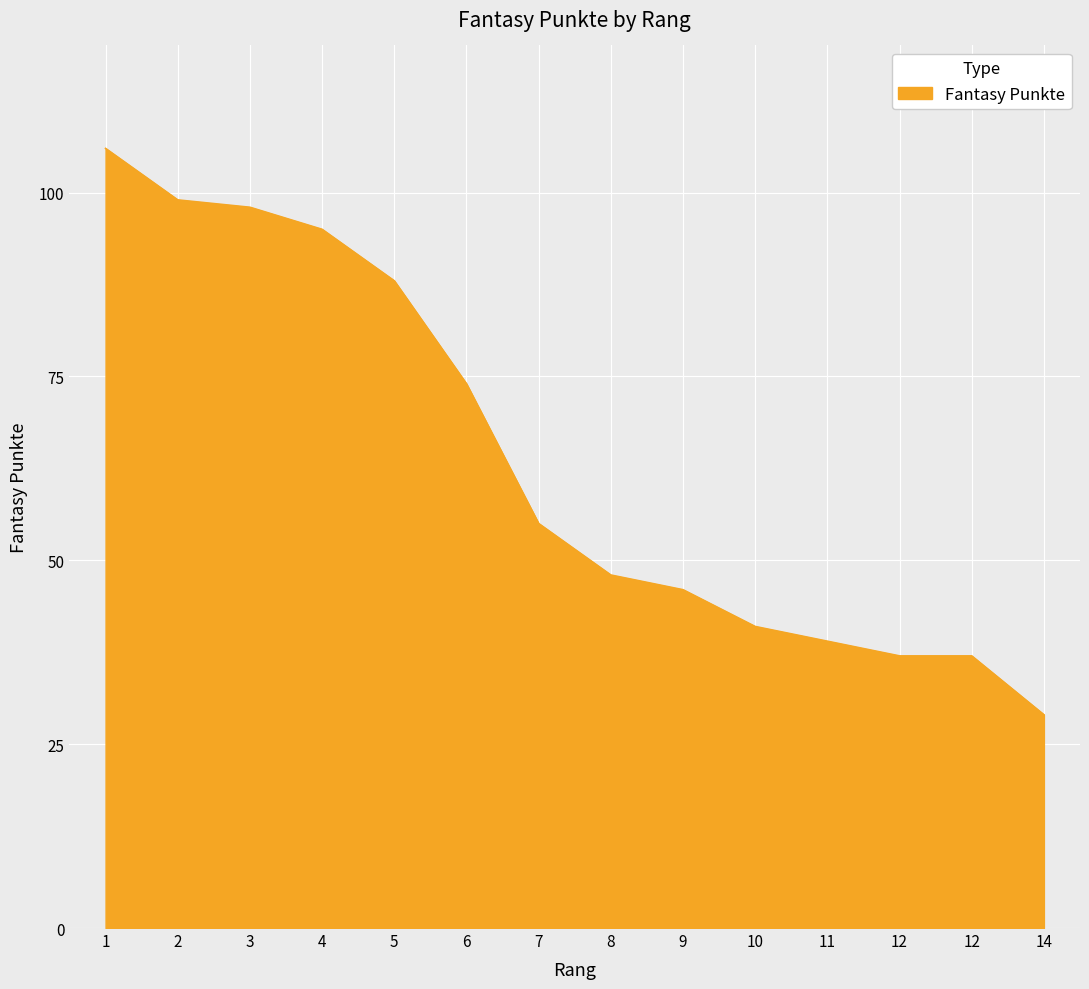

What is the value of the 11th point from the left?

39